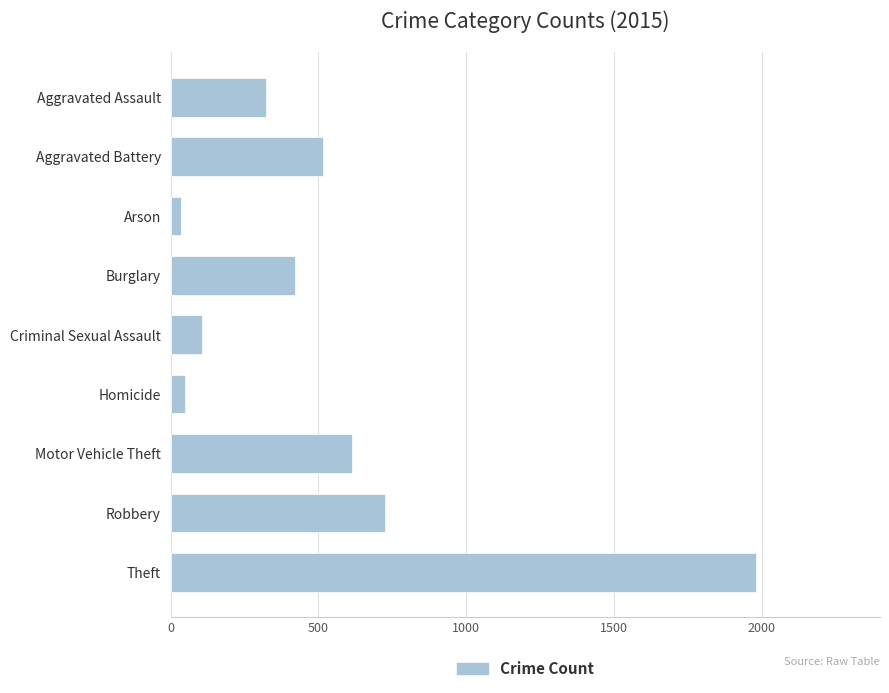

What is the value of the 6th bar from the top?

50